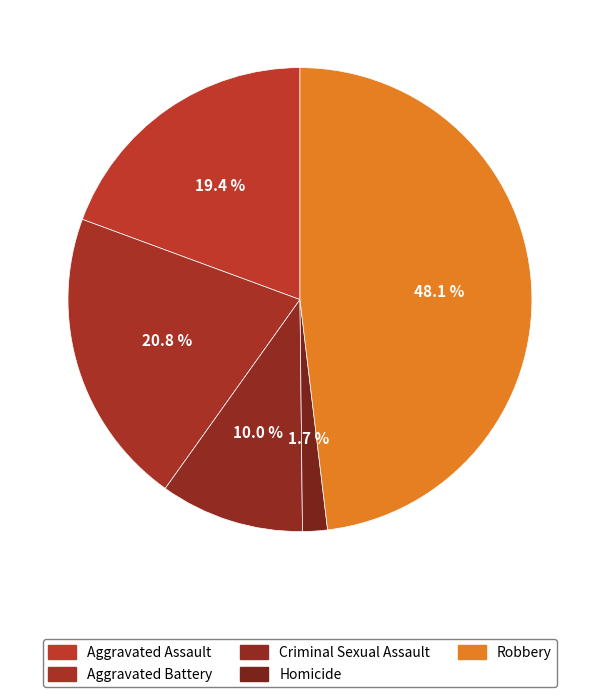

To the nearest percent, what percentage of the pie is Criminal Sexual Assault?

10%